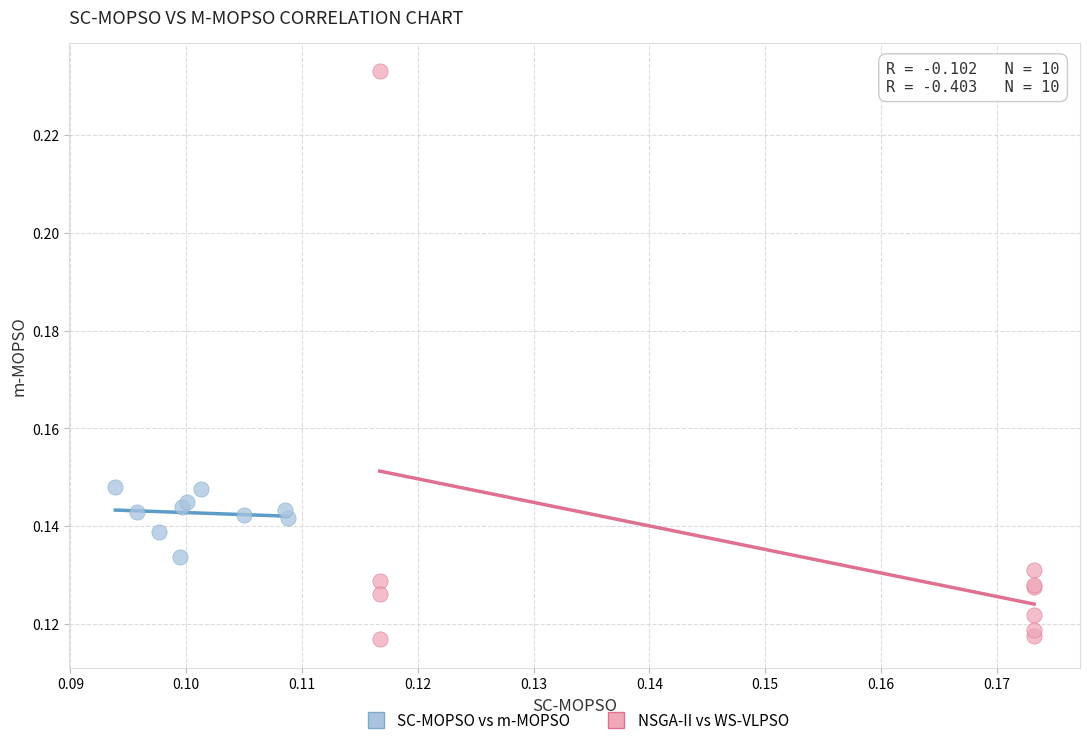

Which series contains the lowest Y value?

NSGA-II vs WS-VLPSO